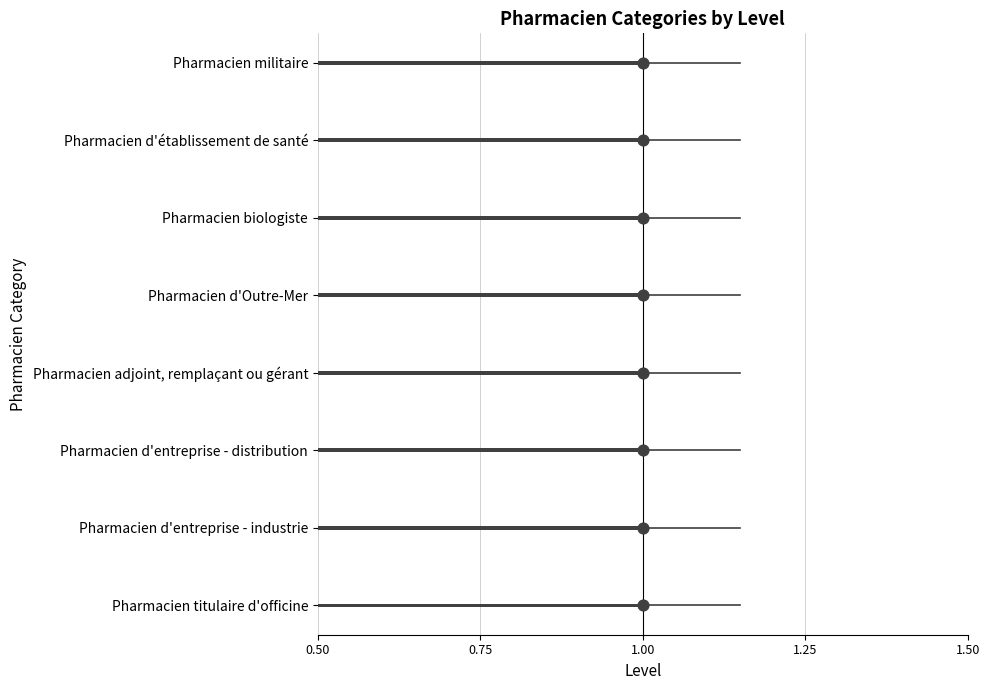

What are all the series names shown in the legend?

Level, Level (point)